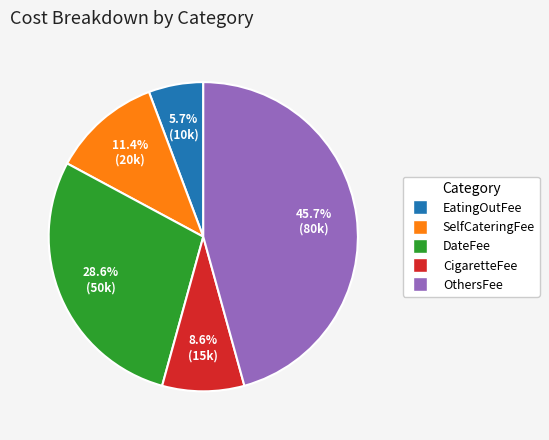

Do CigaretteFee and DateFee together represent more than half of the pie?

No